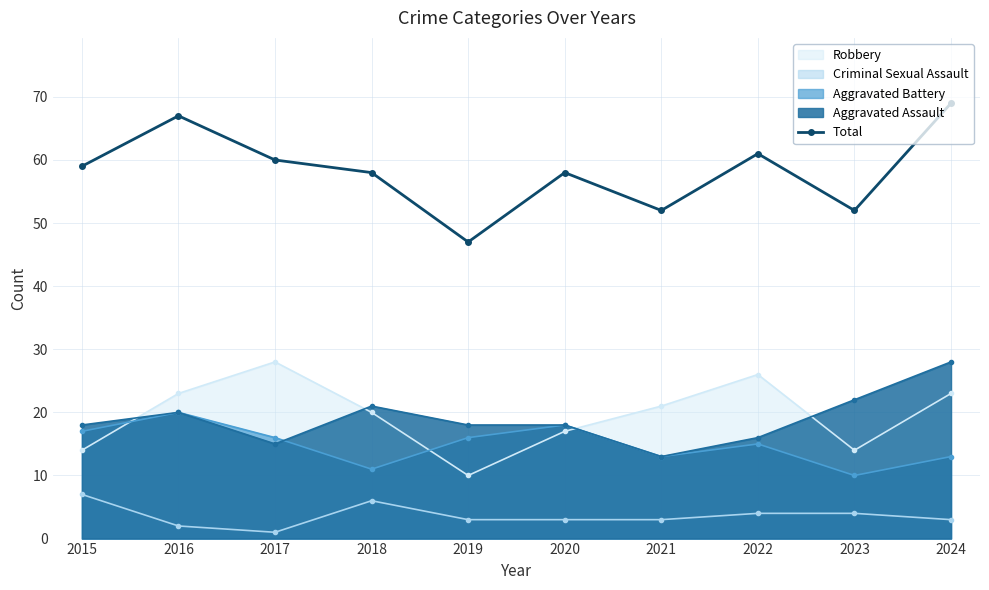

What is the value of the 9th point from the left?

52